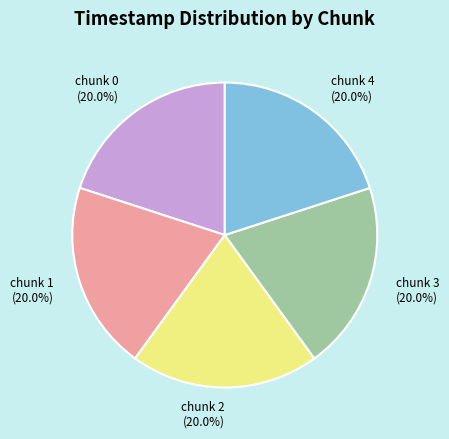

The chunk 1 slice represents 20% of the pie. True or false?

True